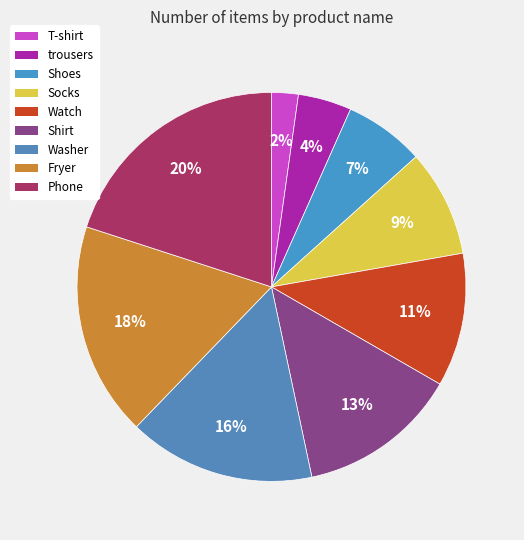

What percentage do Fryer and Washer together represent?

33.3%